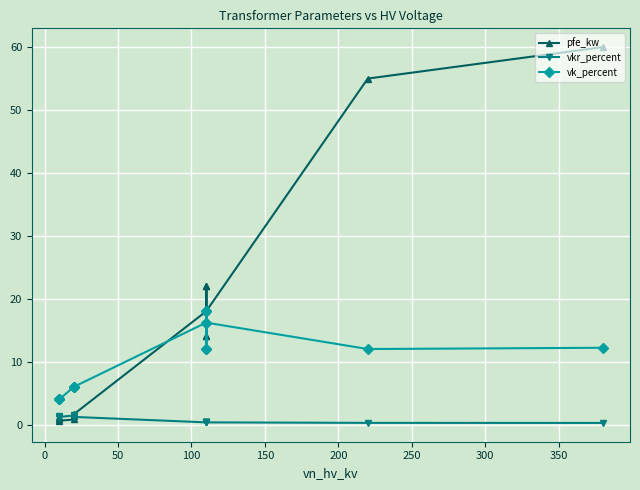

How many series are shown in this chart?

3